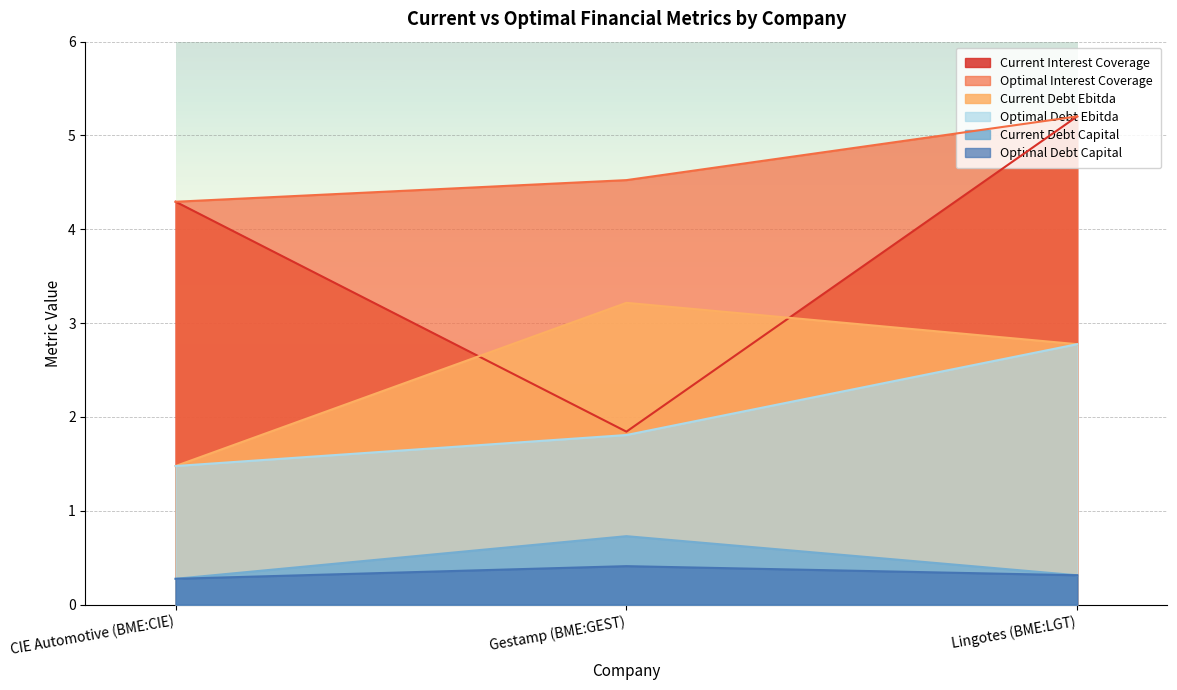

What is the difference between the optimal_debt_capital values at CIE Automotive (BME:CIE) and Gestamp (BME:GEST)?

0.1